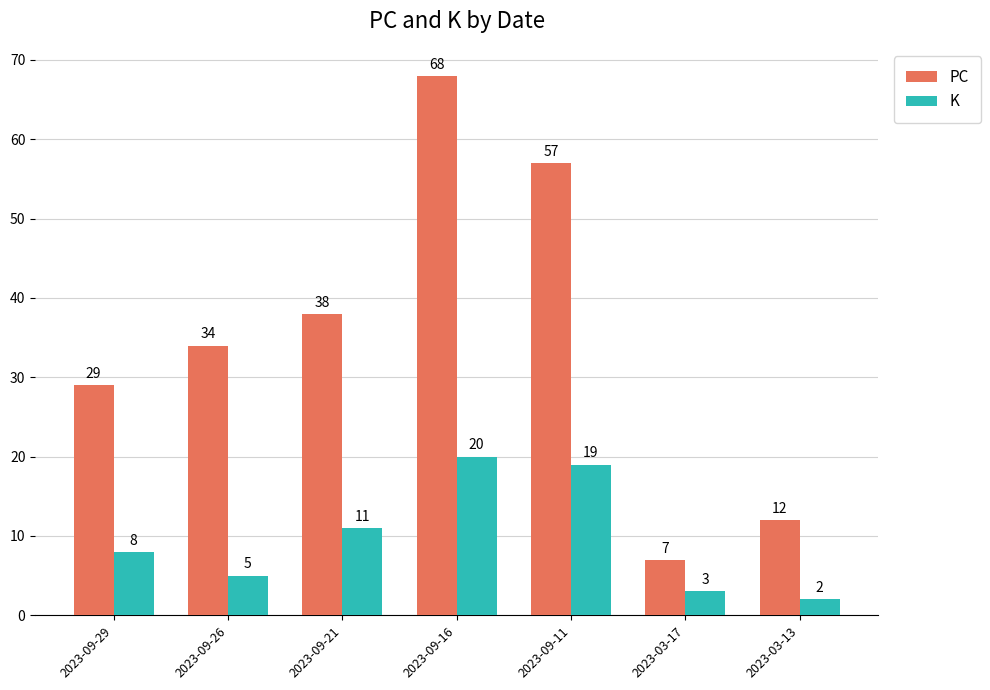

Count the number of categories in the chart.

7